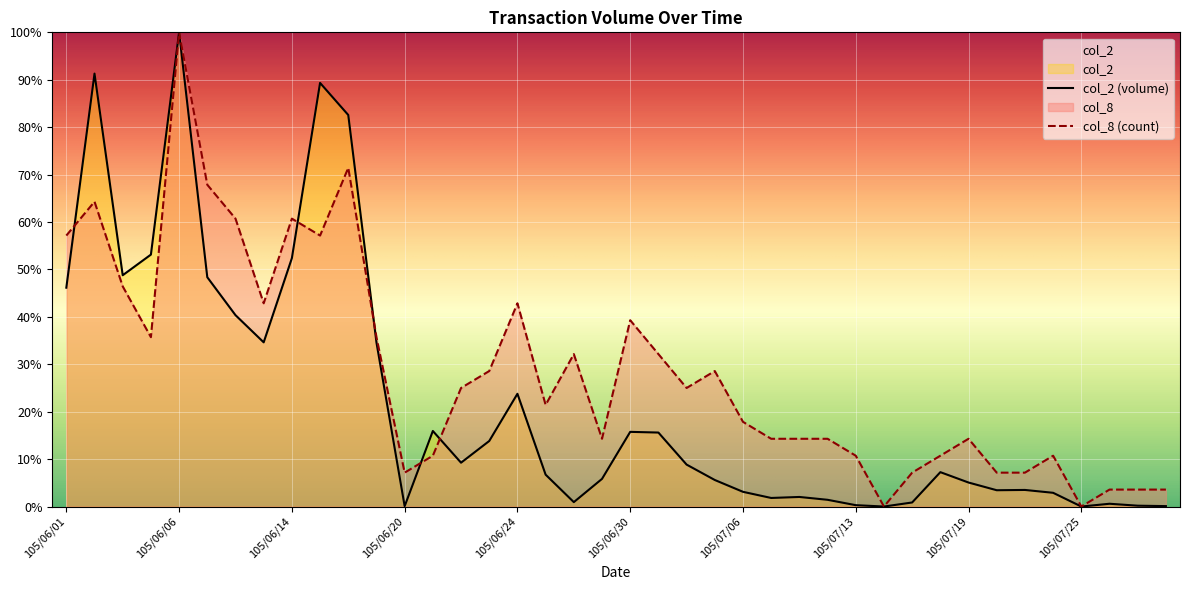

Which series has the largest total across all categories?

col_8 (count)